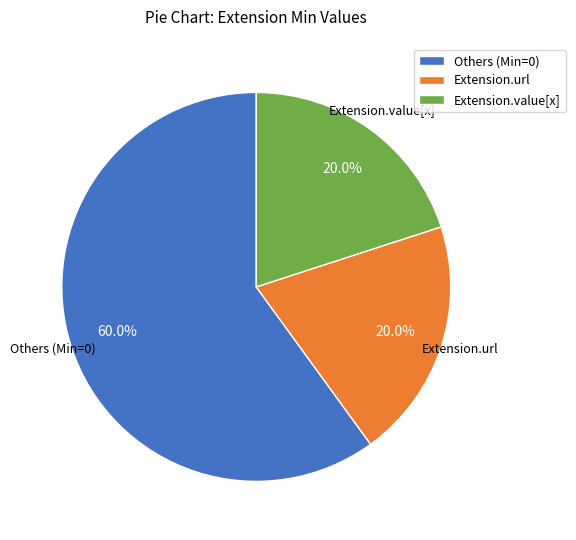

Which category accounts for the majority?

Others (Min=0)